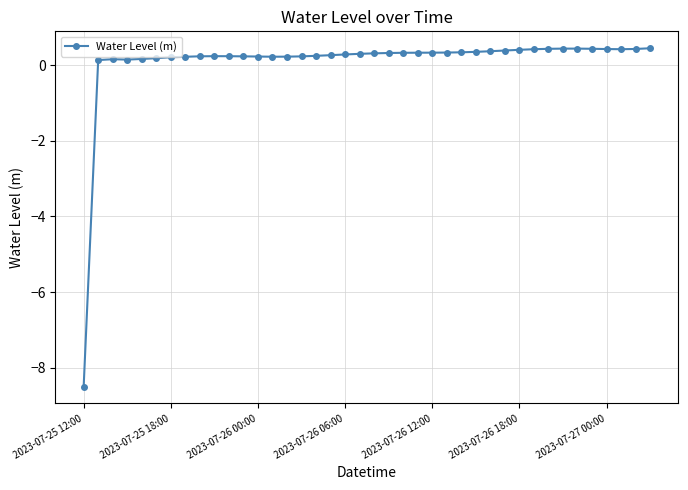

What is the difference between the maximum and second lowest values?

0.3